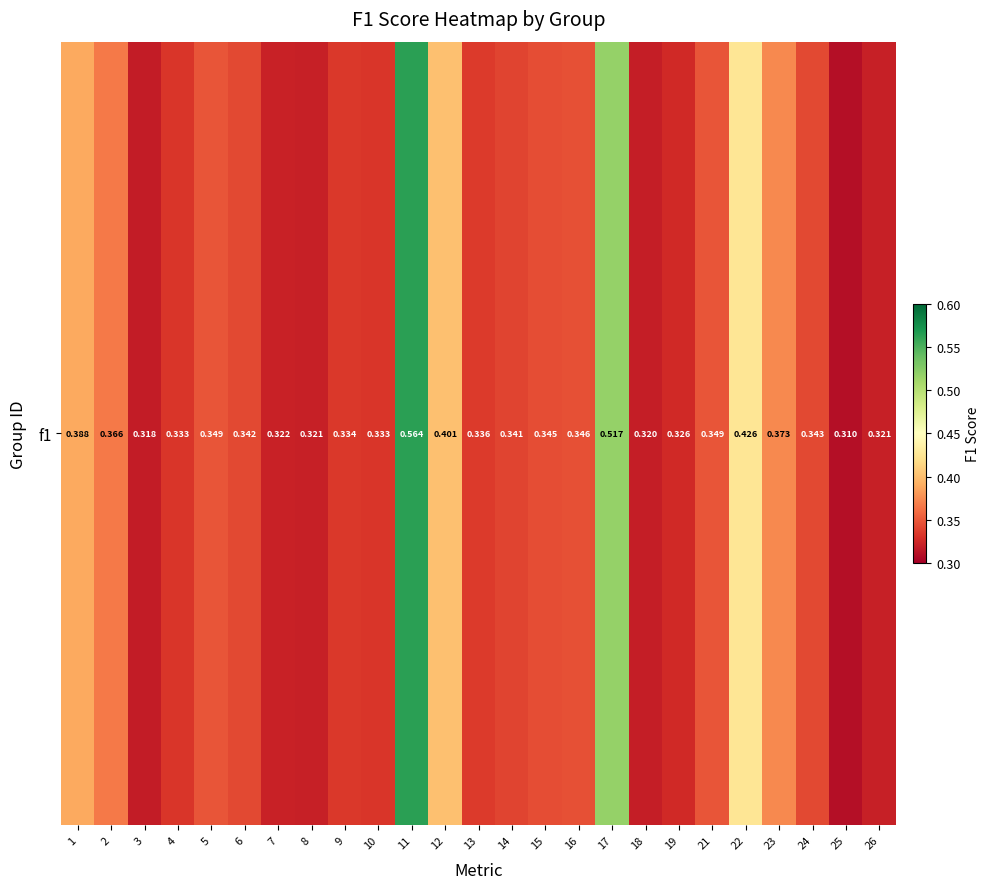

List the labels in order of value, smallest first.

25, 3, 18, 8, 26, 7, 19, 4, 10, 9, 13, 14, 6, 24, 15, 16, 5, 21, 2, 23, 1, 12, 22, 17, 11